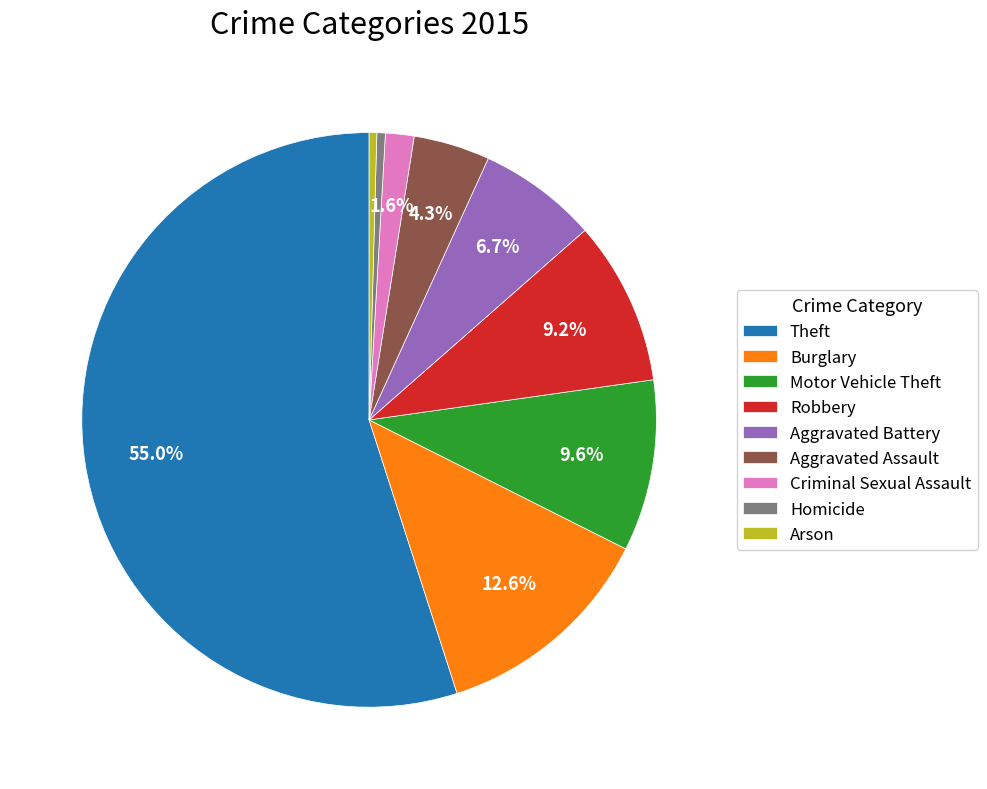

What is the total percentage of Aggravated Assault and Burglary?

16.9%